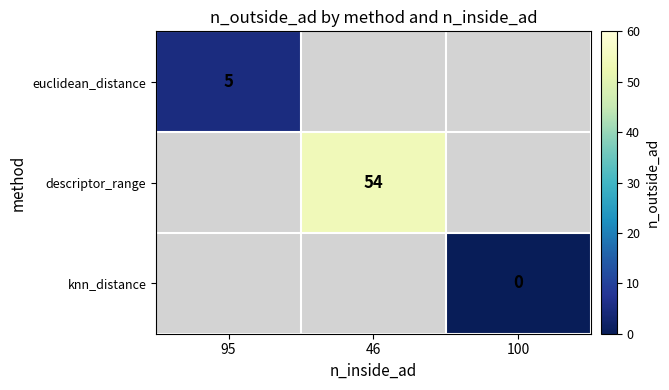

Is the value of descriptor_range at 46 greater than the value of knn_distance at 100?

Yes